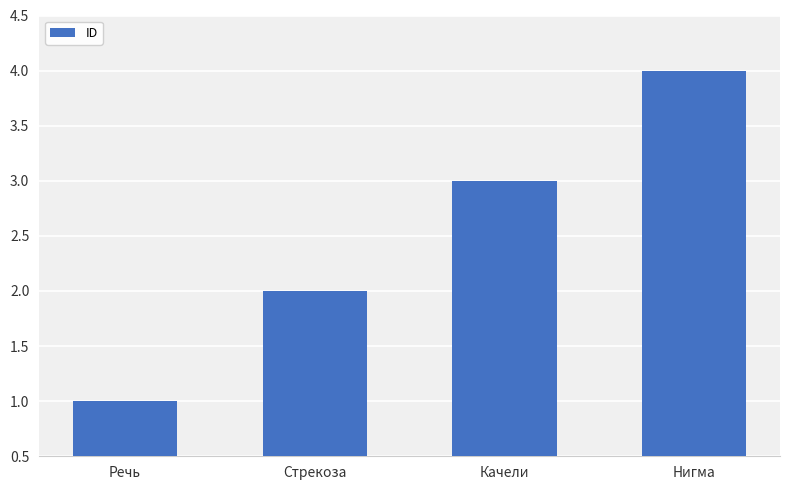

What is the smallest value displayed?

1